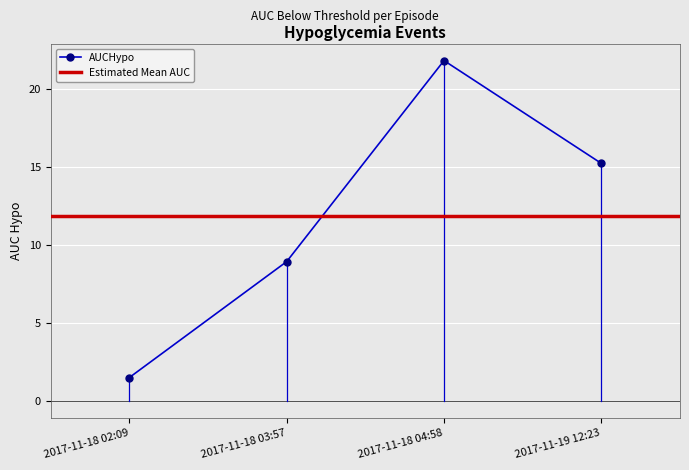

Rank the categories by value from lowest to highest.

2017-11-18 02:09, 2017-11-18 03:57, 2017-11-19 12:23, 2017-11-18 04:58